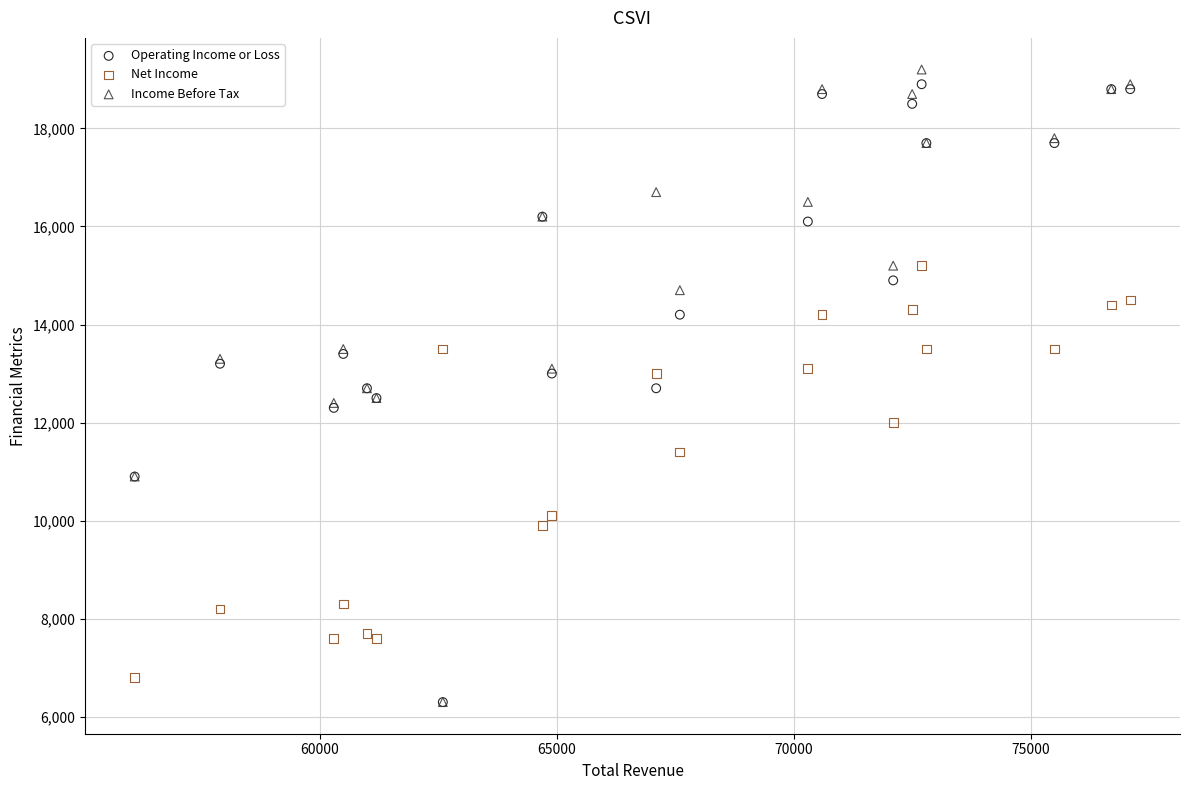

What are all the series names shown in the legend?

Operating Income or Loss, Net Income, Income Before Tax